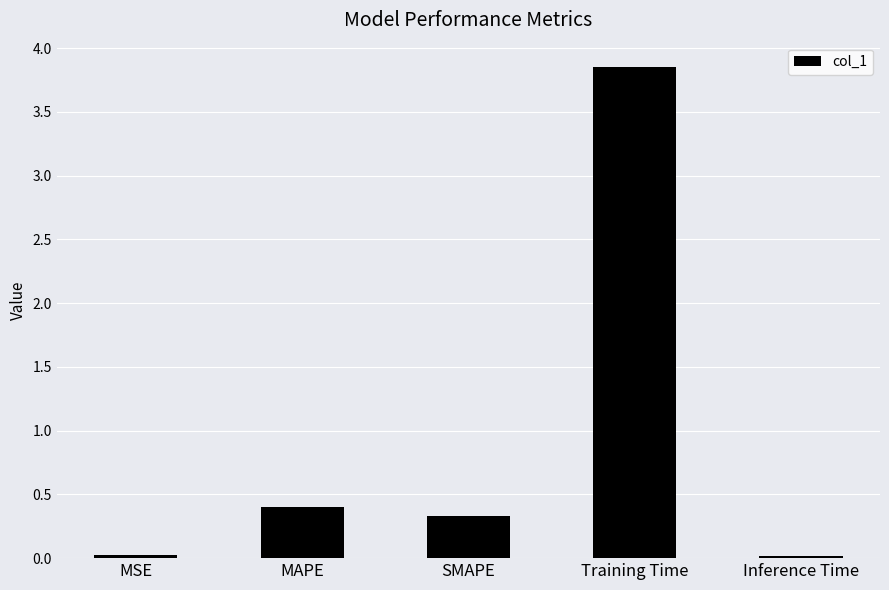

How many bars are there in total?

5